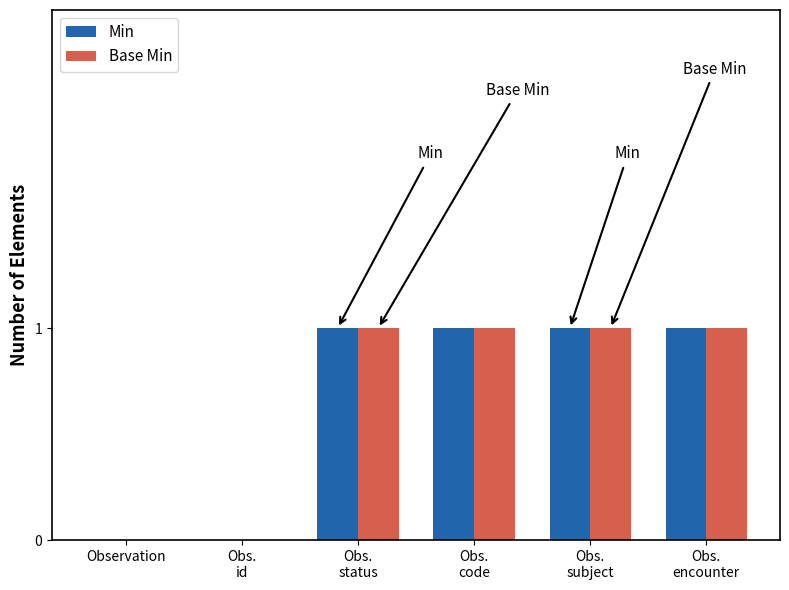

What is the sum of all Min values?

4